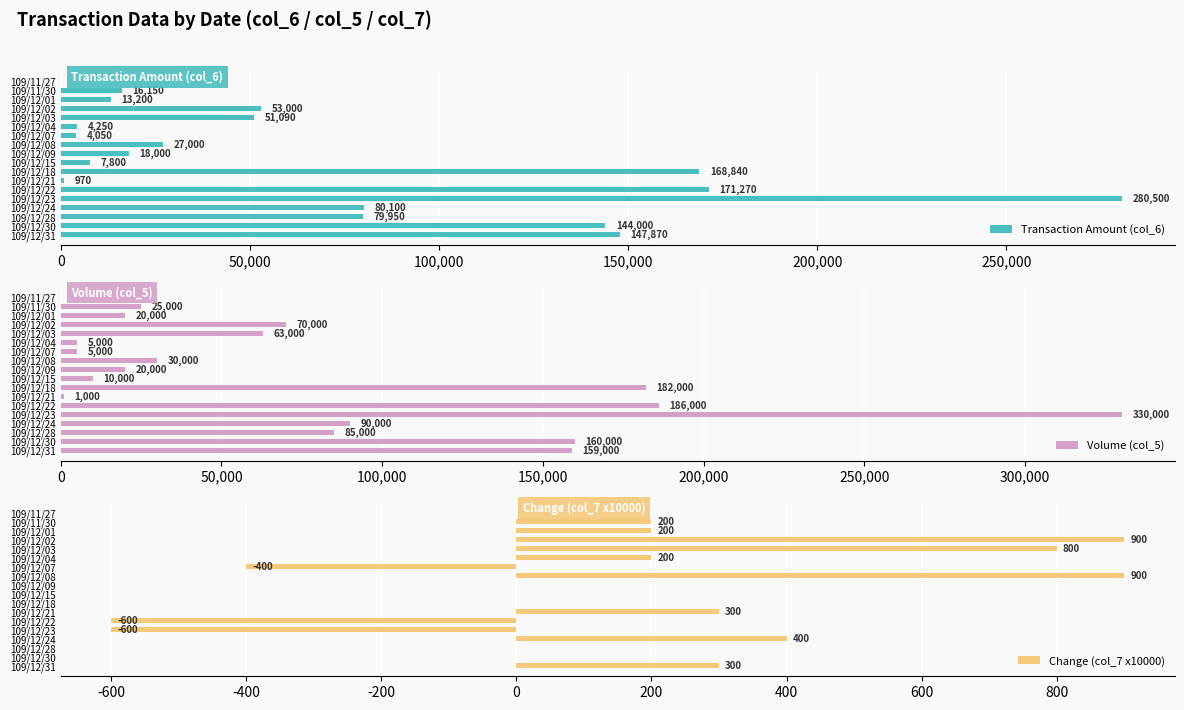

The value of Transaction Amount (col_6) at 109/11/30 is 16150. True or false?

True